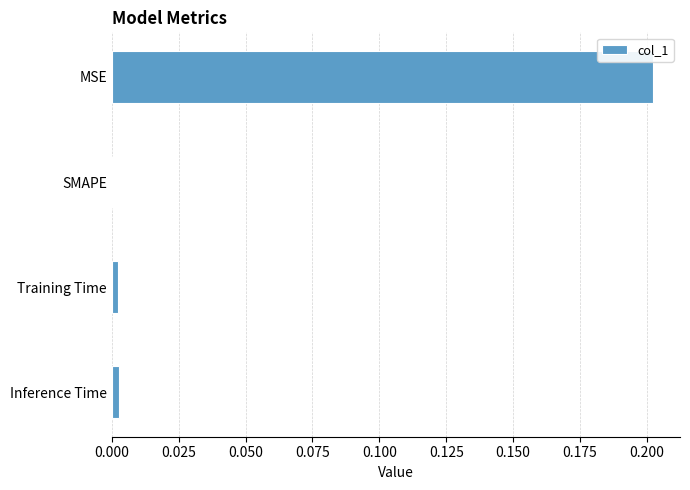

Where is the data nearest to the value 0?

SMAPE